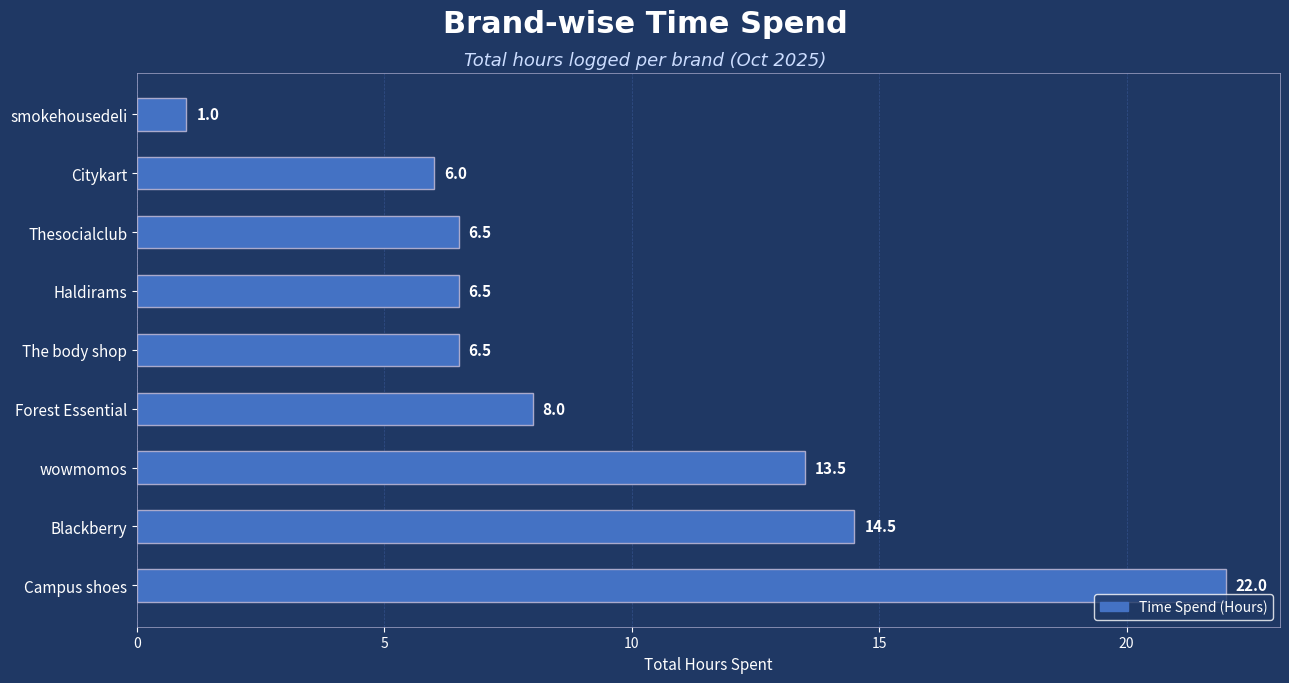

Are the bars horizontal?

Yes